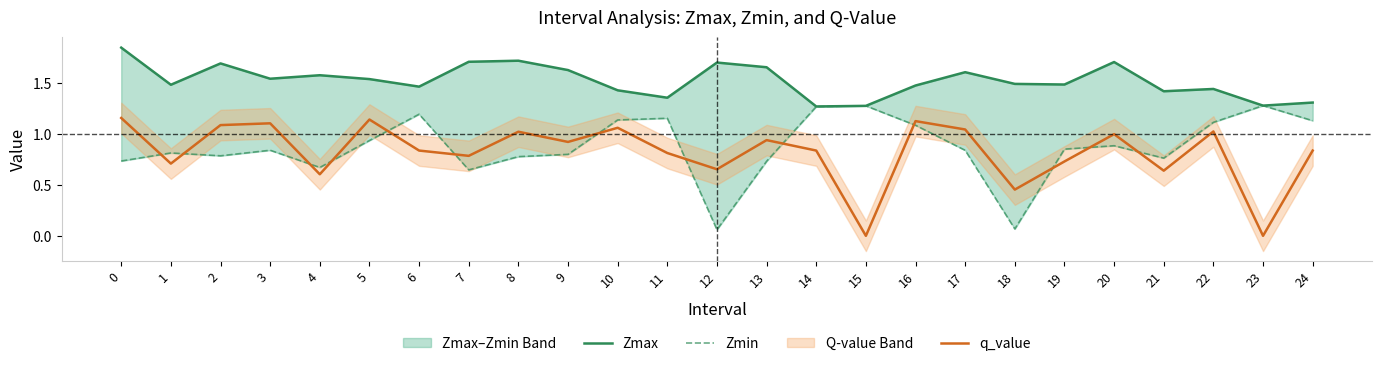

What is the spread (max minus min) of values at 18?

1.4